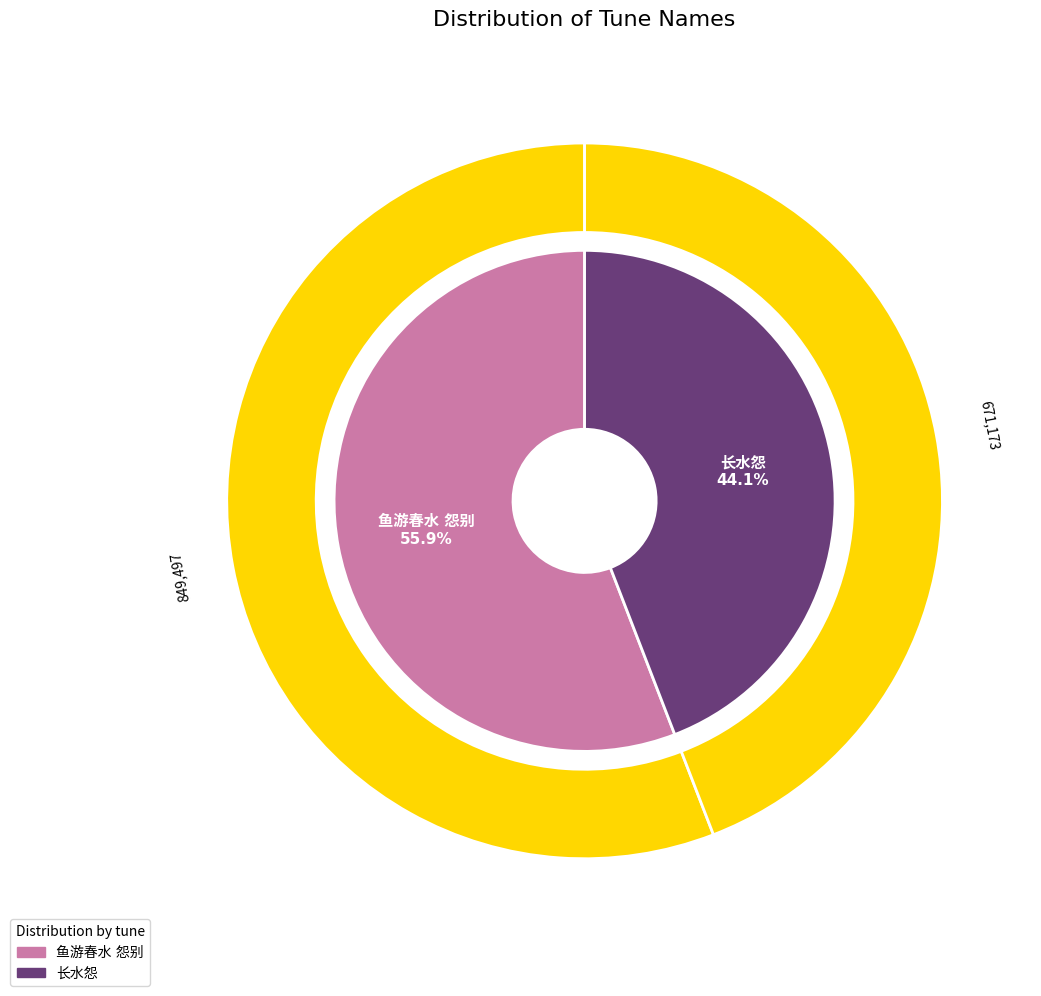

Count the number of slices in the pie.

2